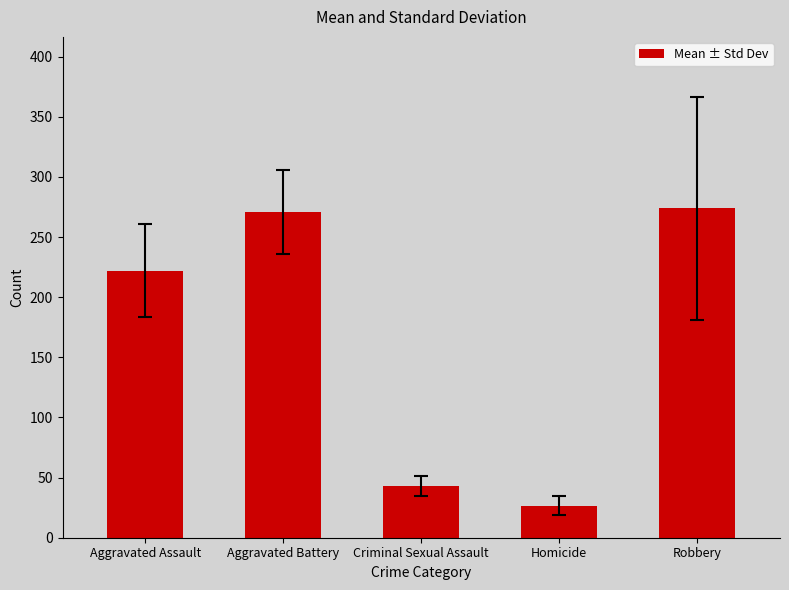

True or false: the data shows 43.1 at Criminal Sexual Assault.

True